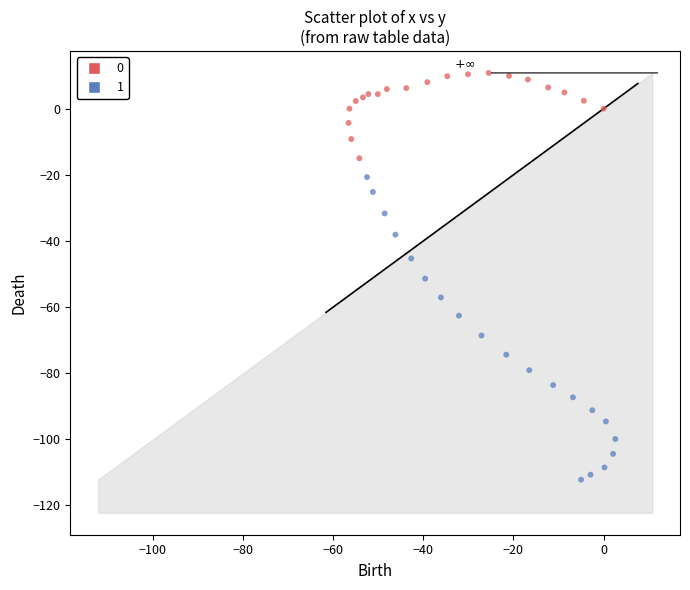

What are all the series names shown in the legend?

0, 1